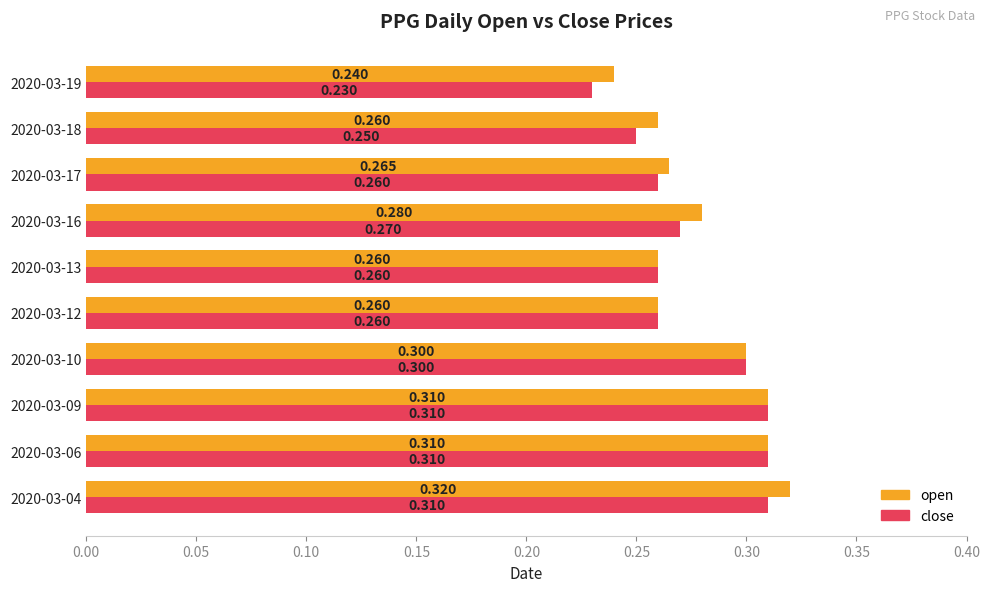

Which category has the lowest value in the open series?

2020-03-19